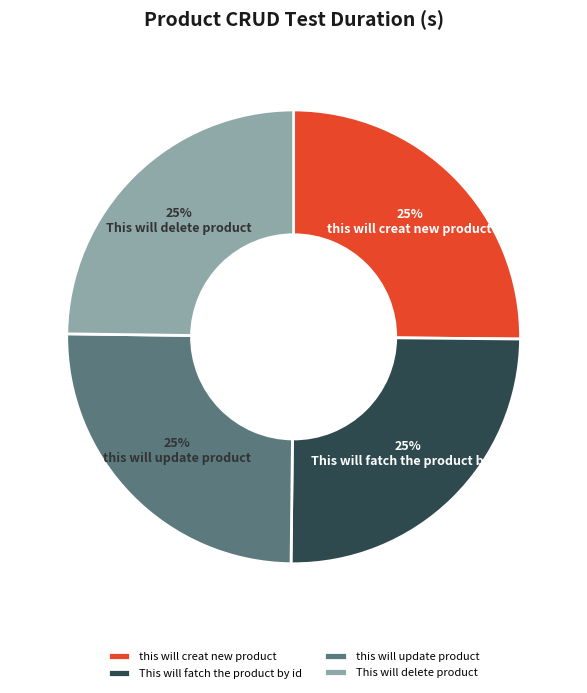

To the nearest percent, what is the average slice percentage?

25%